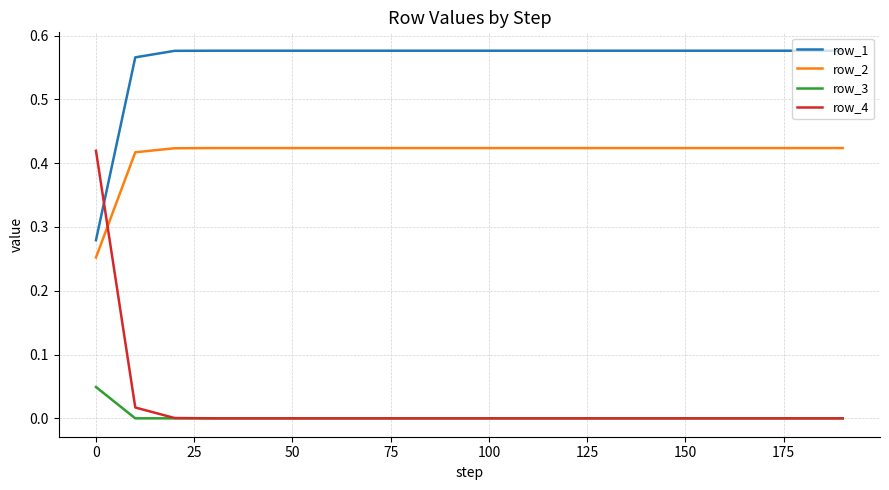

True or false: row_3 and row_2 cross at least once.

False